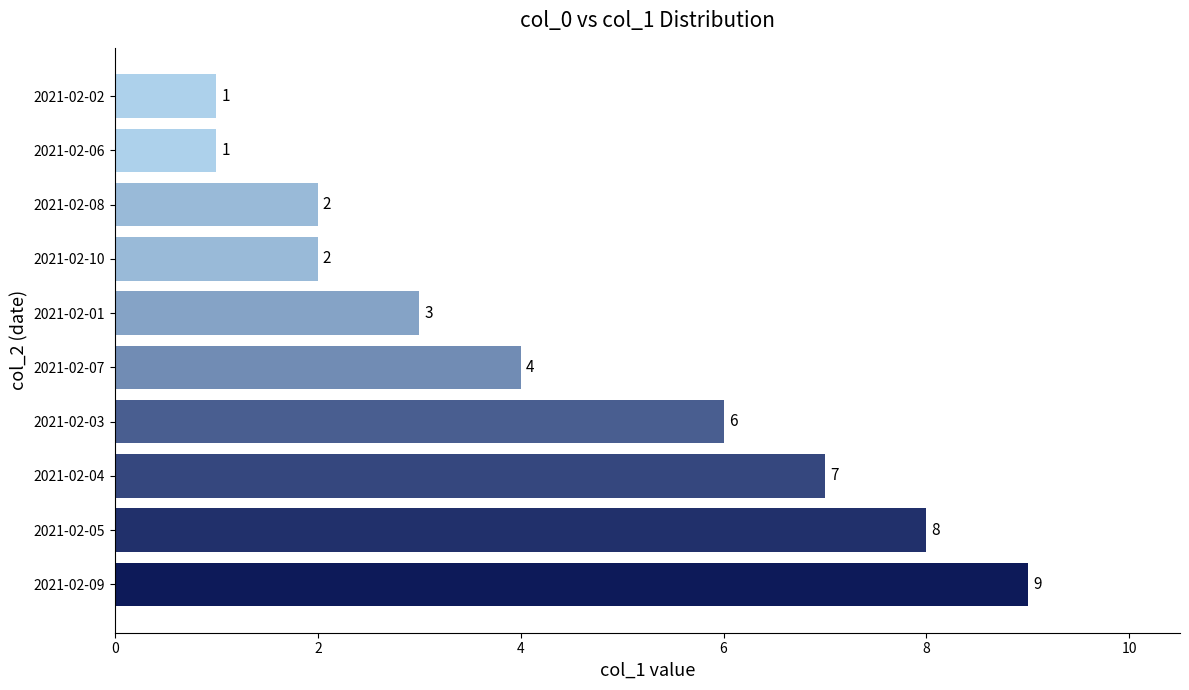

Reading bottom to top, what are all the values shown in this chart?

2021-02-09=9	2021-02-05=8	2021-02-04=7	2021-02-03=6	2021-02-07=4	2021-02-01=3	2021-02-10=2	2021-02-08=2	2021-02-06=1	2021-02-02=1